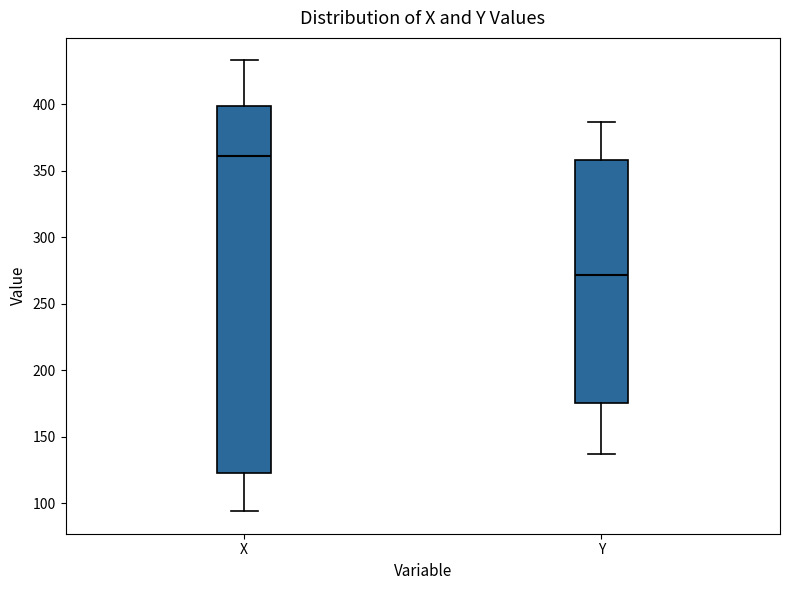

Which box is the tallest, from its lower edge to its upper edge?

X